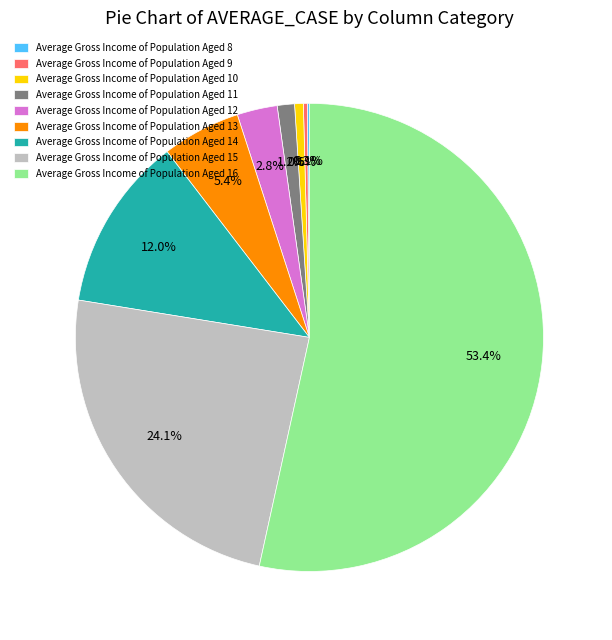

To the nearest percent, what is the average slice percentage?

11%